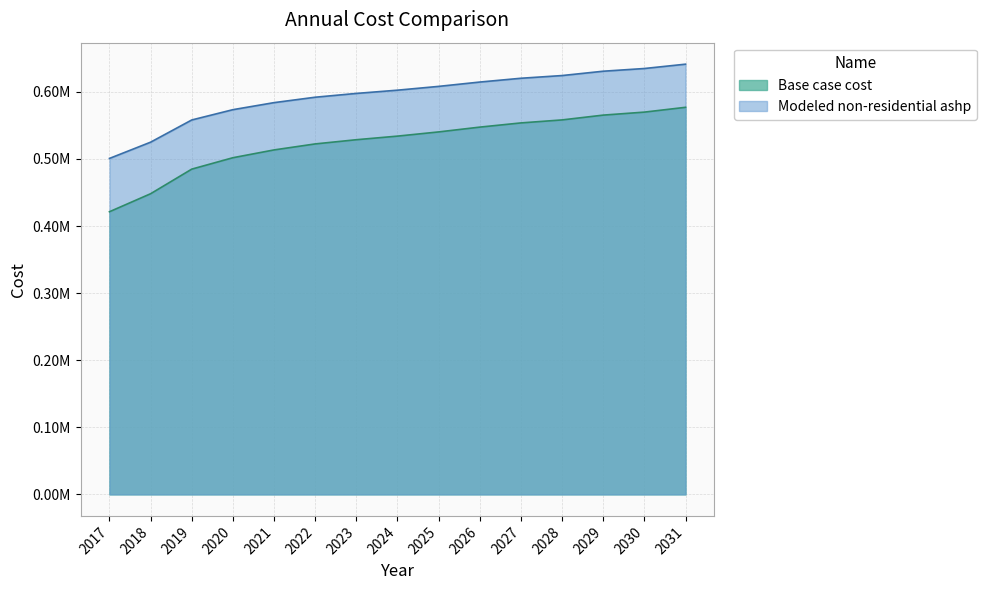

Does the chart have visible grid lines?

Yes